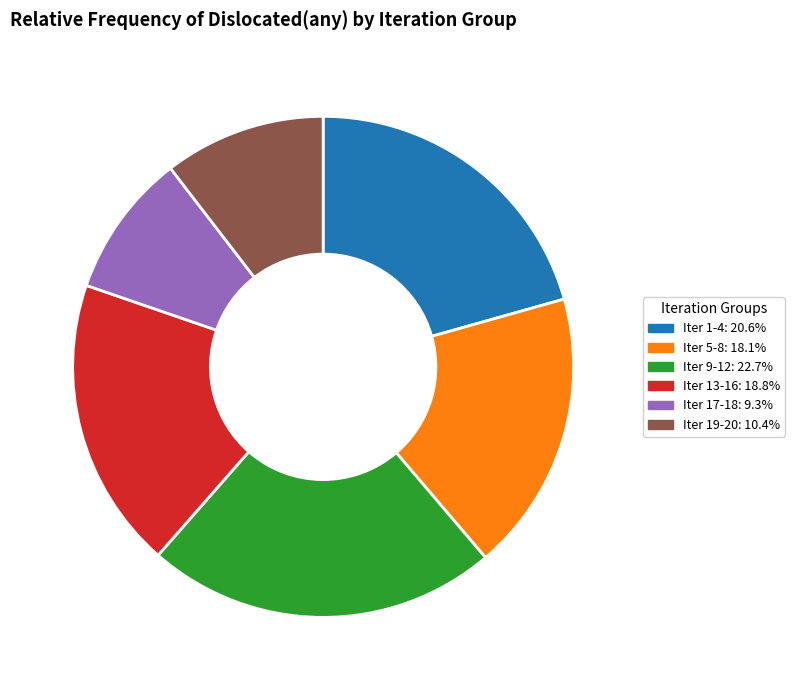

Does any single category account for the majority?

No